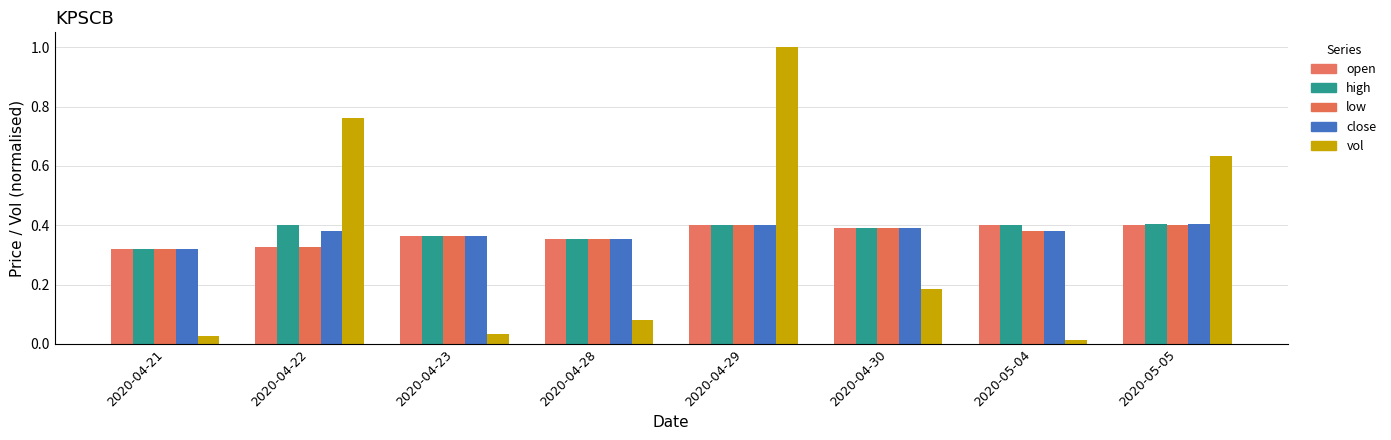

Which label corresponds to the largest value in the chart?

2020-04-29